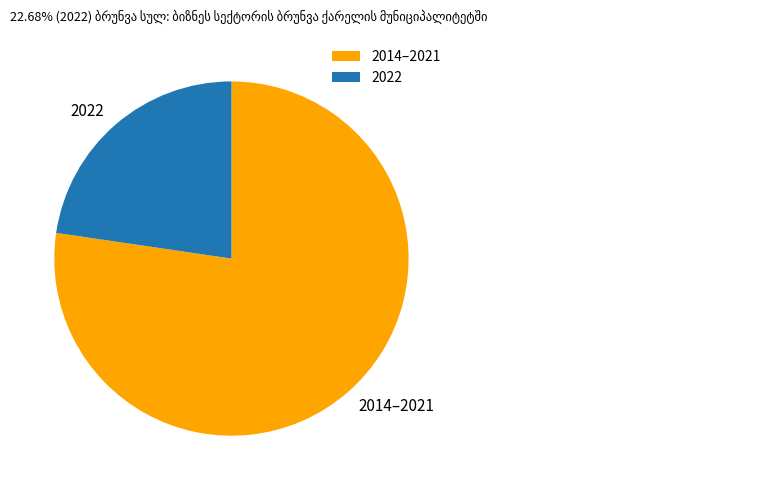

Which has a higher value, 2022 or 2014–2021?

2014–2021